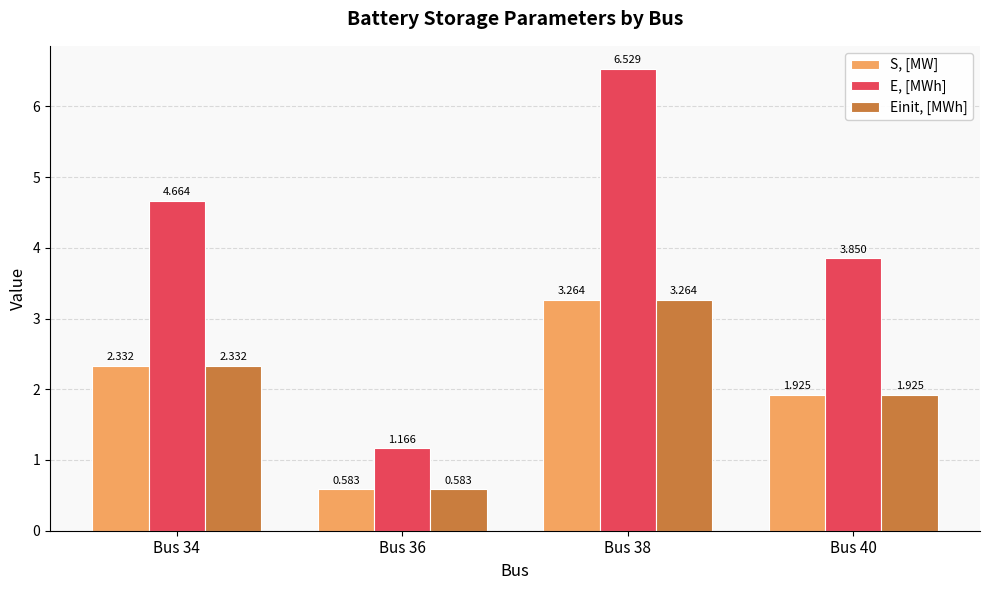

At which label is S, [MW] closest to 1?

Bus 36